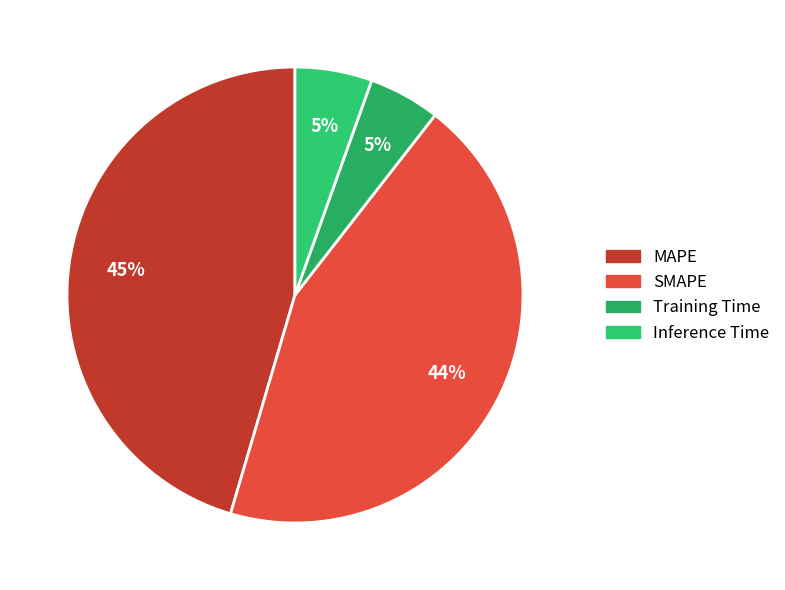

What percentage is the SMAPE slice, to the nearest percent?

44%